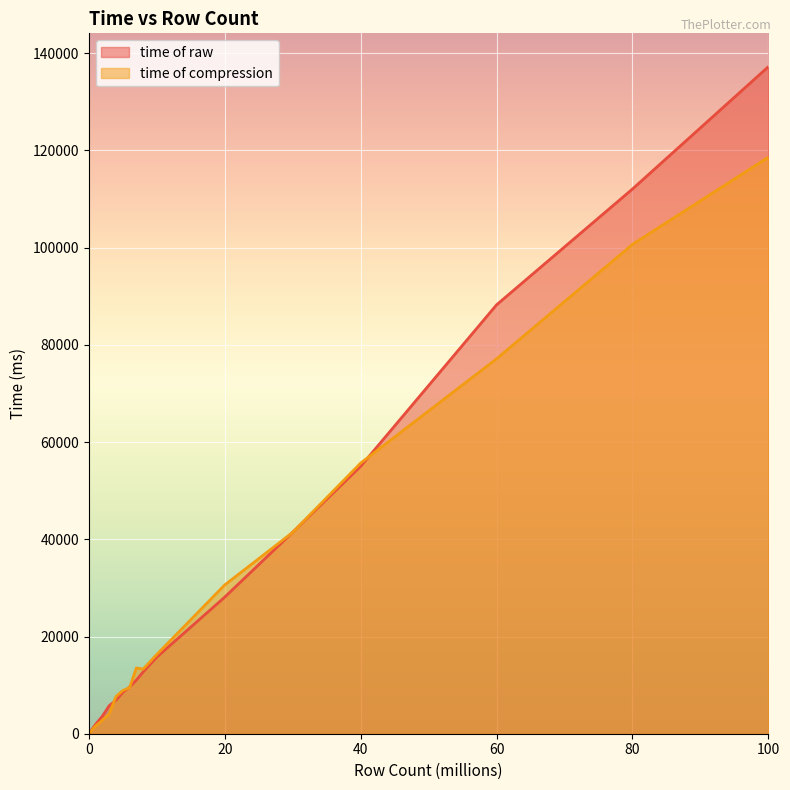

What is the sum of all time of compression values?

537663